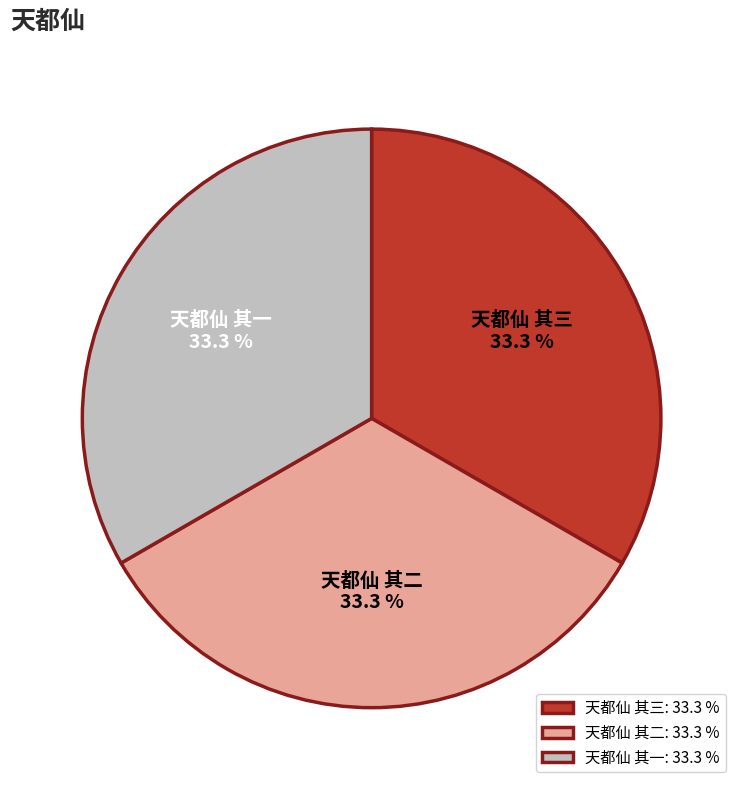

Does 天都仙 其三 account for over 50% of the chart?

No